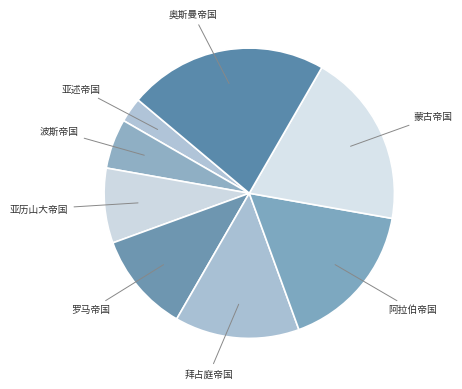

Is it true that 阿拉伯帝国 is 9% of the pie?

False